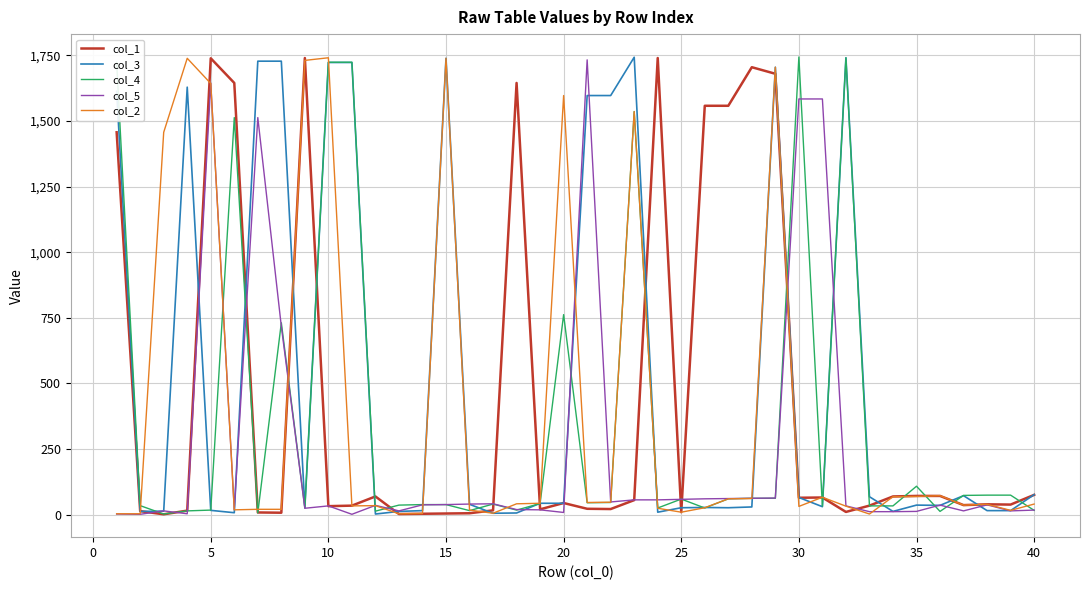

Which series has the largest total across all categories?

col_3